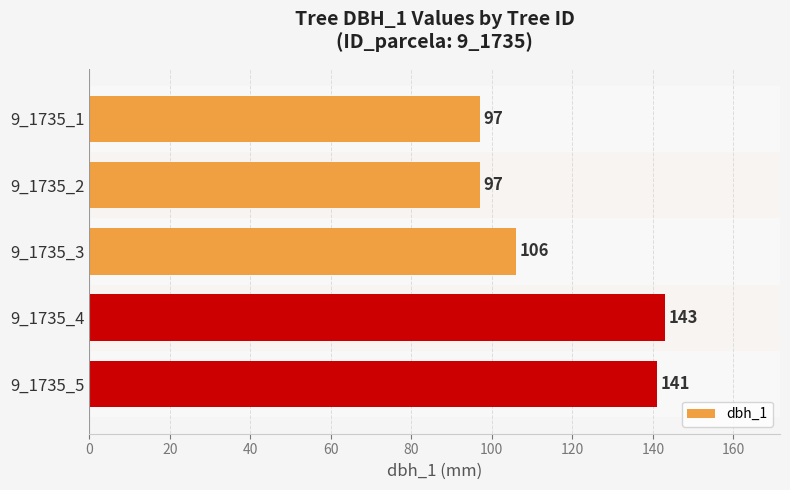

What is the sum of the values at 9_1735_3 and 9_1735_4?

249